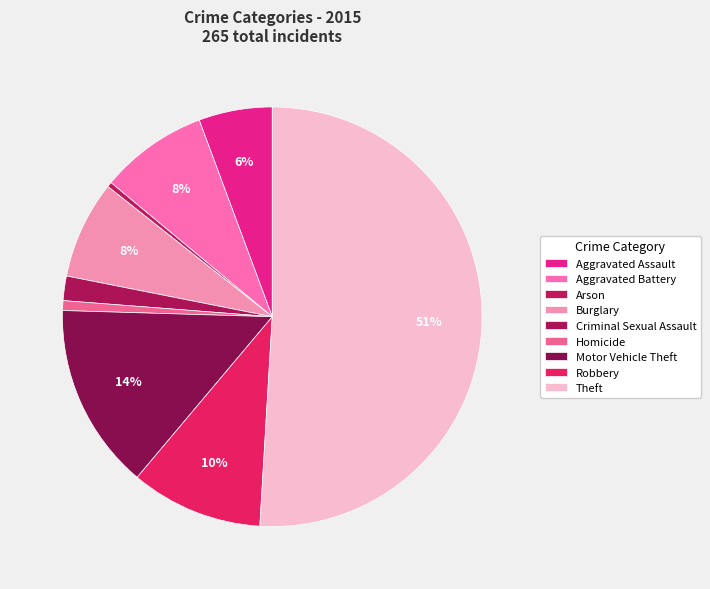

How many slices are in this pie chart?

9